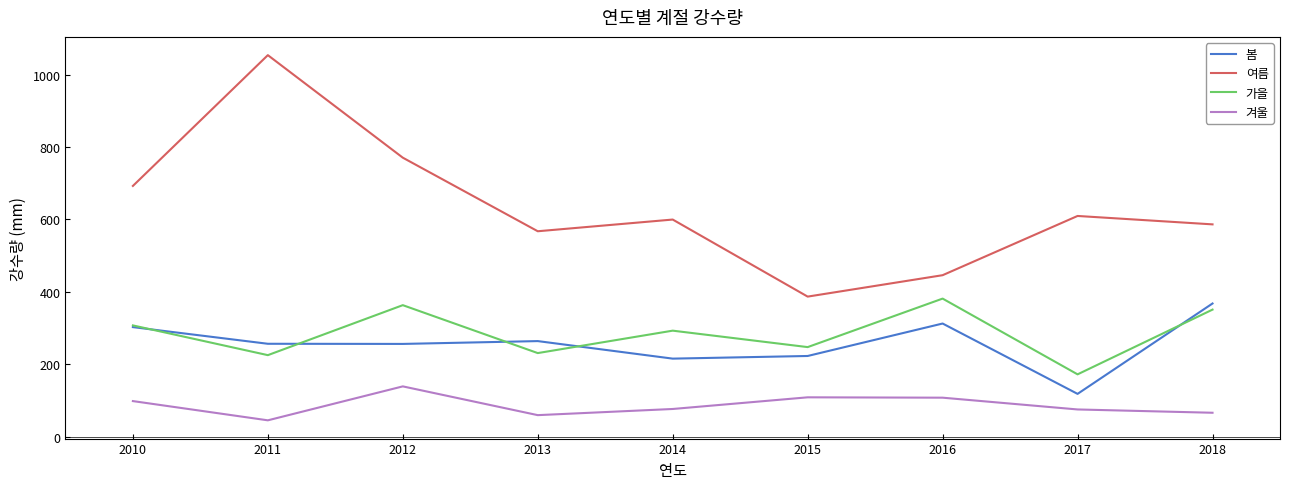

What is the smallest value displayed?

45.6